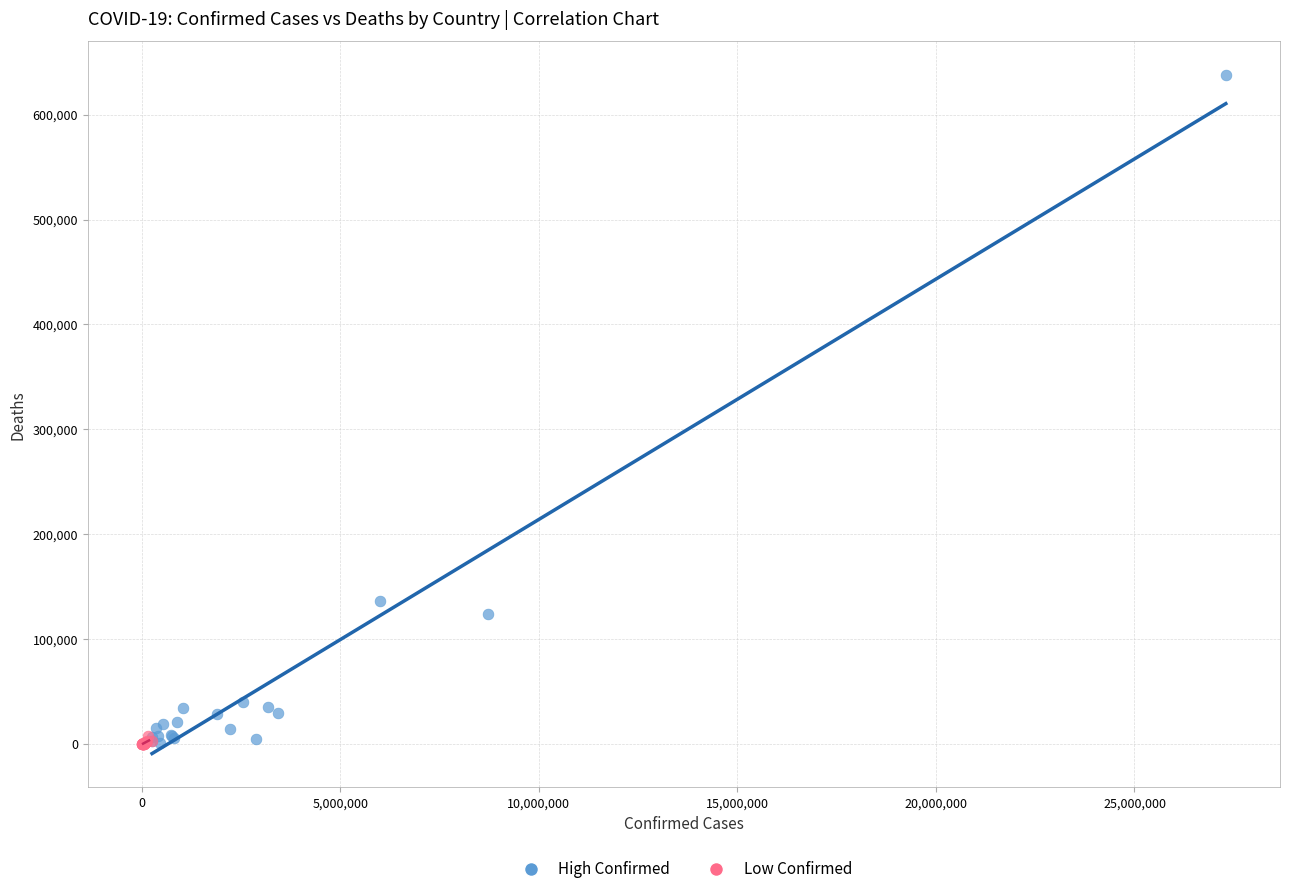

Which series contains the highest Y value?

High Confirmed